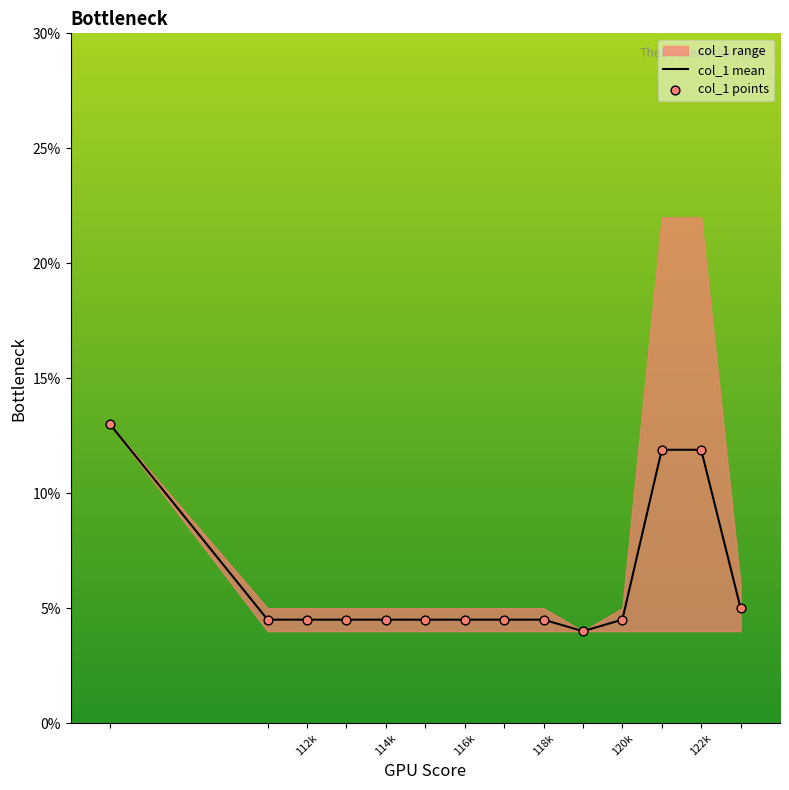

True or false: col_1 mean has a value of 6.0 at 116k.

False